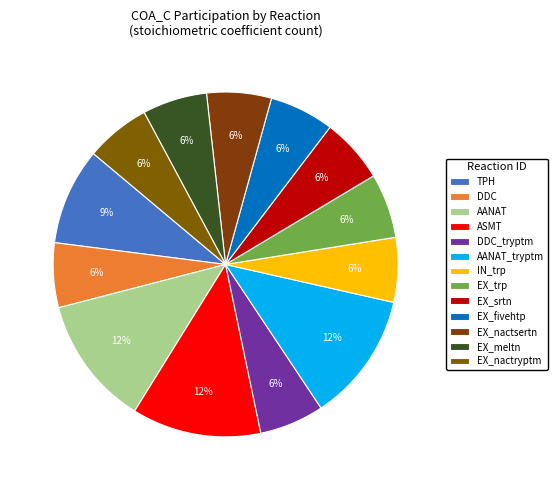

Does IN_trp account for over 50% of the chart?

No